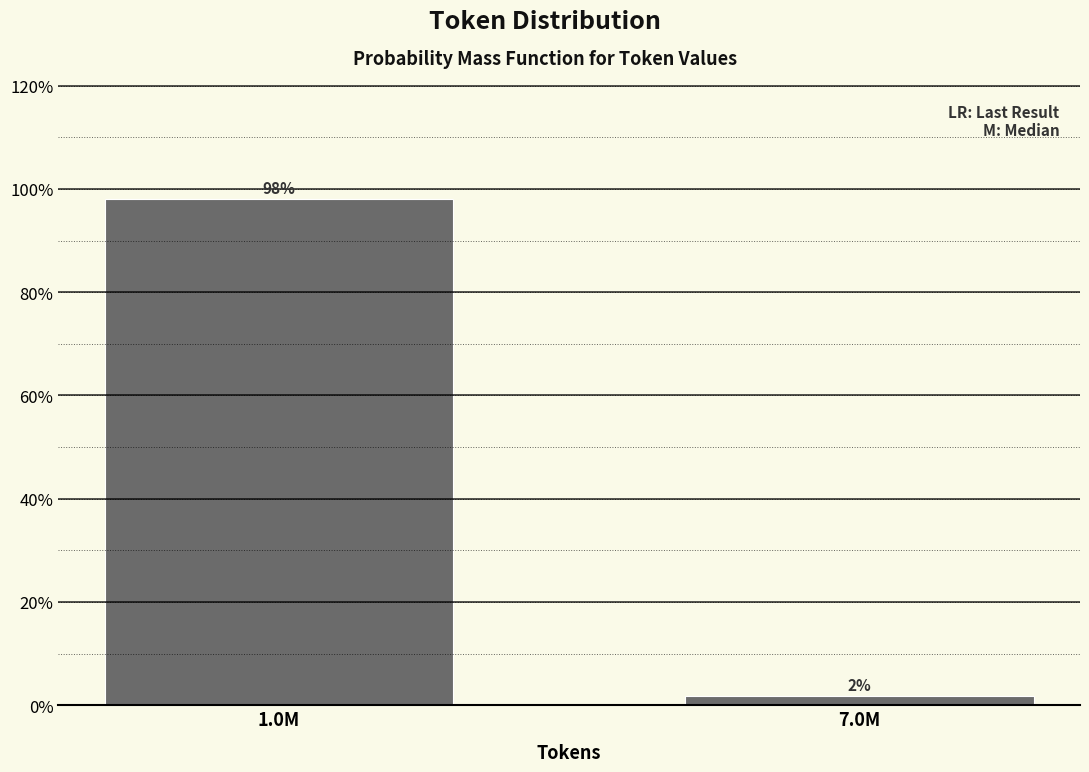

Rank the categories by value from lowest to highest.

7.0M, 1.0M